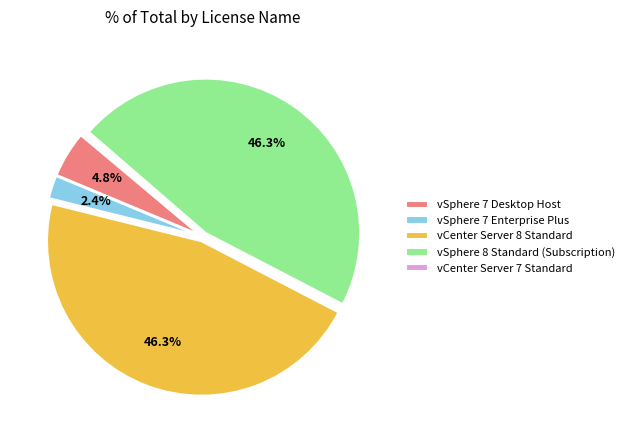

Does any single category account for the majority?

No